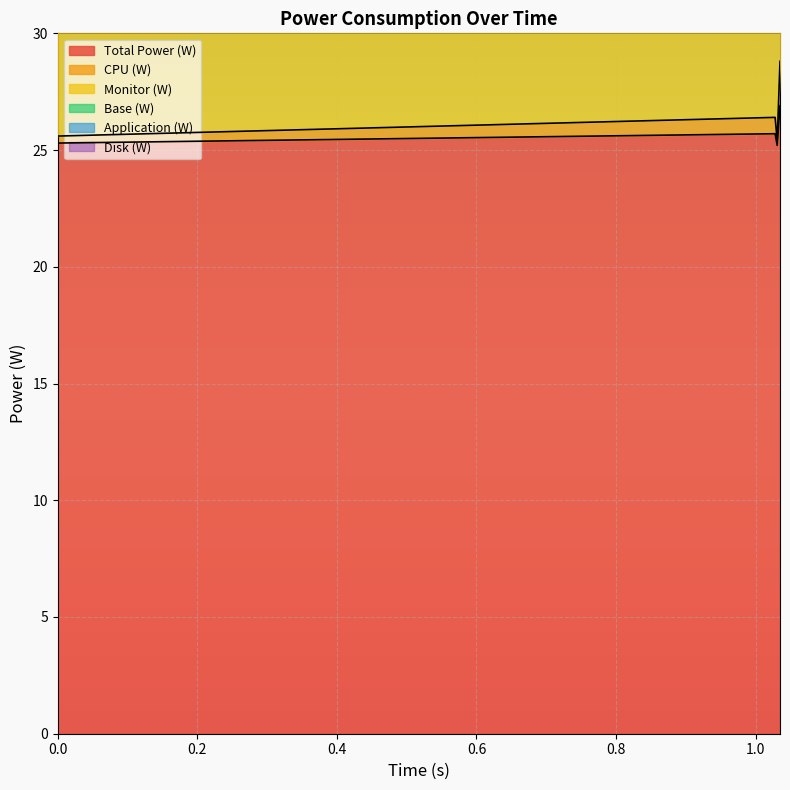

Is the value of Total Power (W) at 1.028 greater than the value of Monitor (W) at 1.035?

Yes